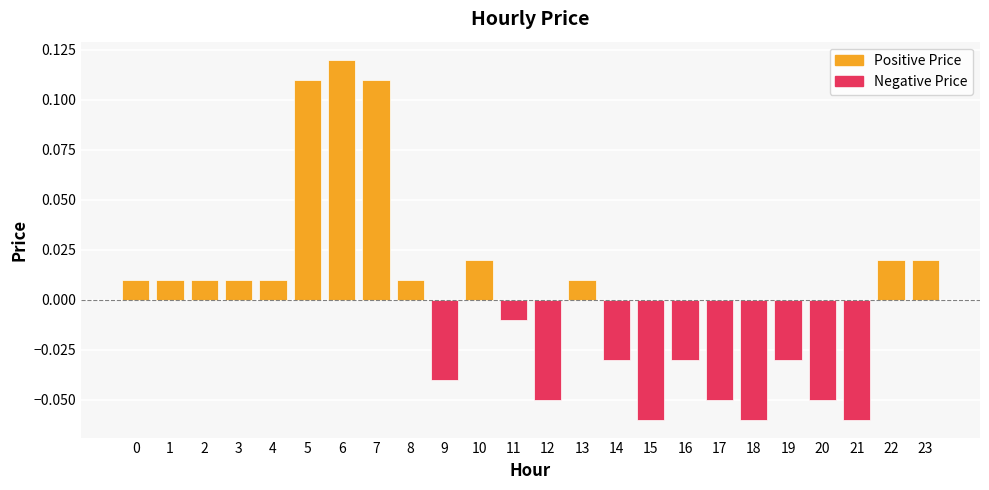

Which category has the highest value across all series?

6